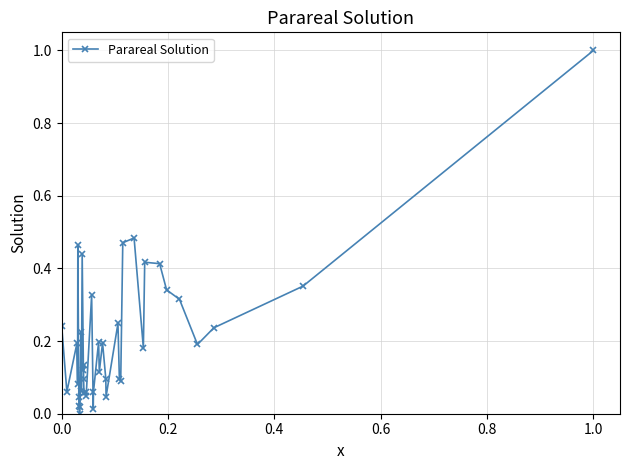

True or false: the data has more than 1 interior local peaks.

True